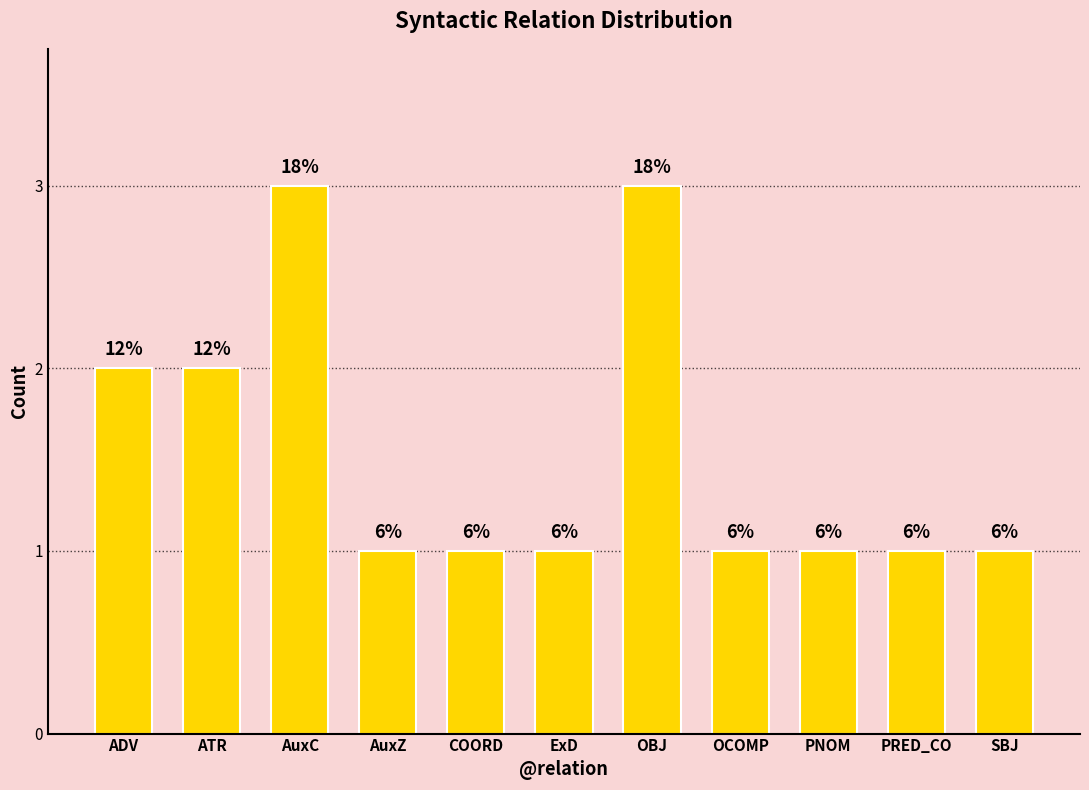

True or false: the data shows 5 at AuxC.

False